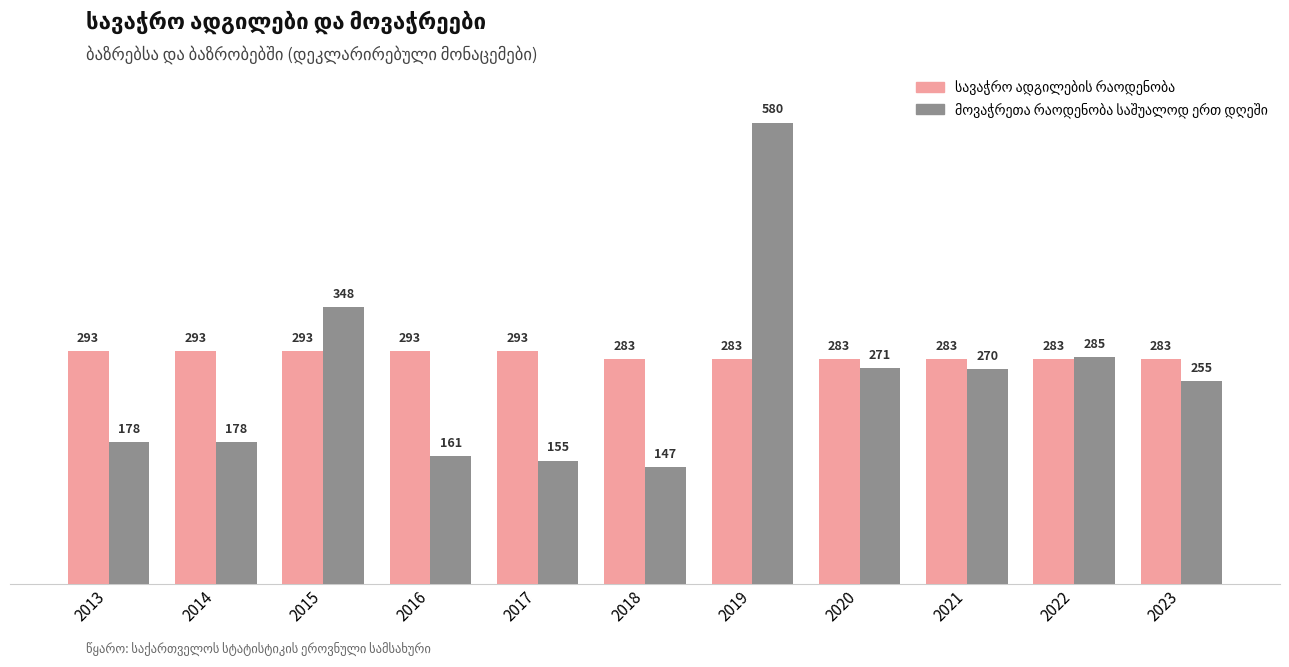

How many series are shown in this chart?

2